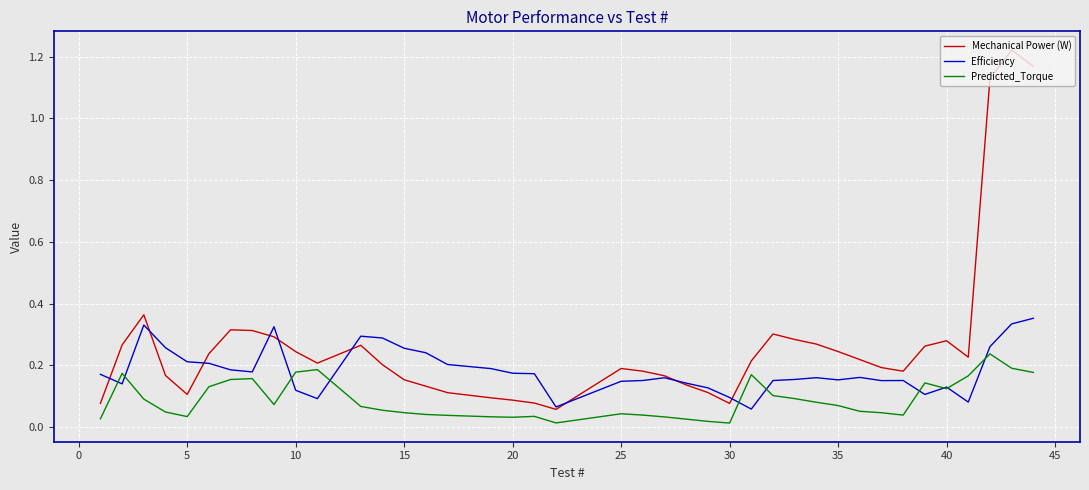

Which series has the largest total across all categories?

Mechanical Power (W)